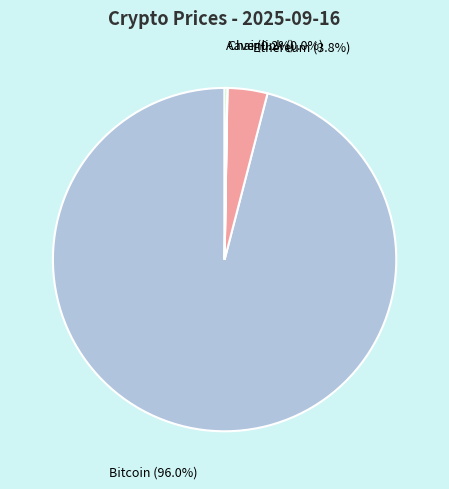

Which category accounts for the majority?

Bitcoin